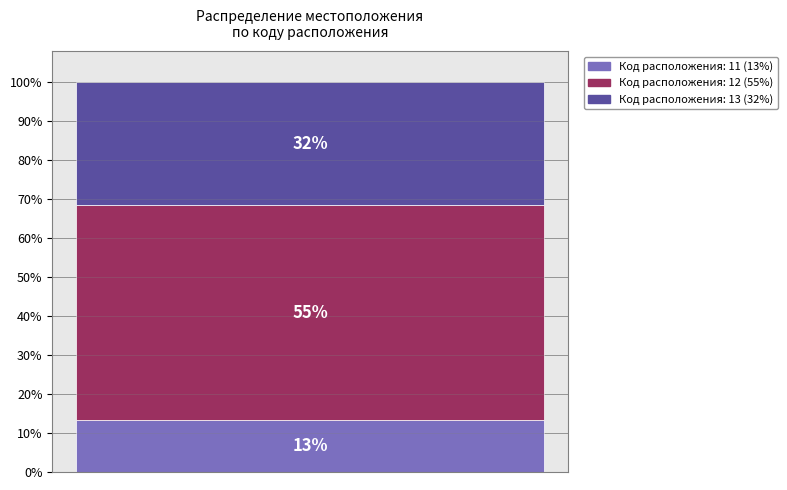

The 13 slice represents 32% of the pie. True or false?

True